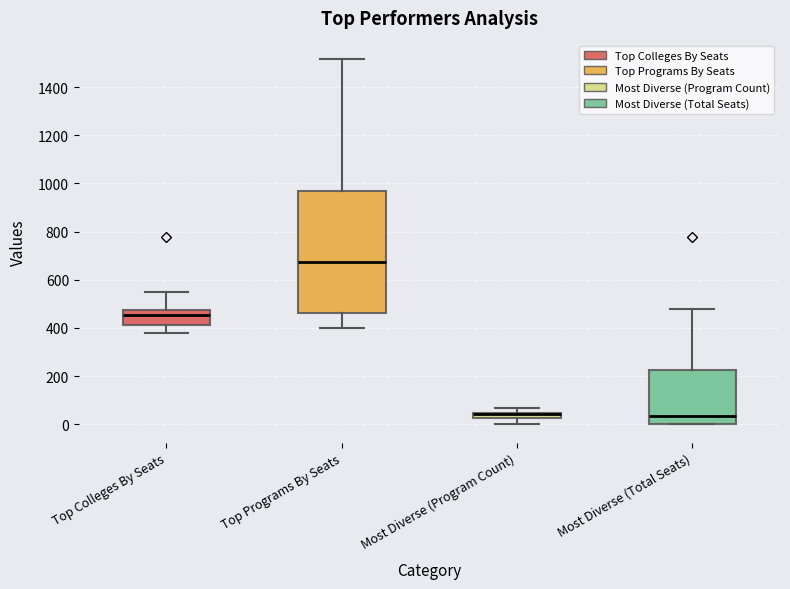

Where is the upper edge of the box for Most Diverse (Total Seats) on the y-axis? The values are not printed on the chart, so give them approximately, as read against the axis.

220